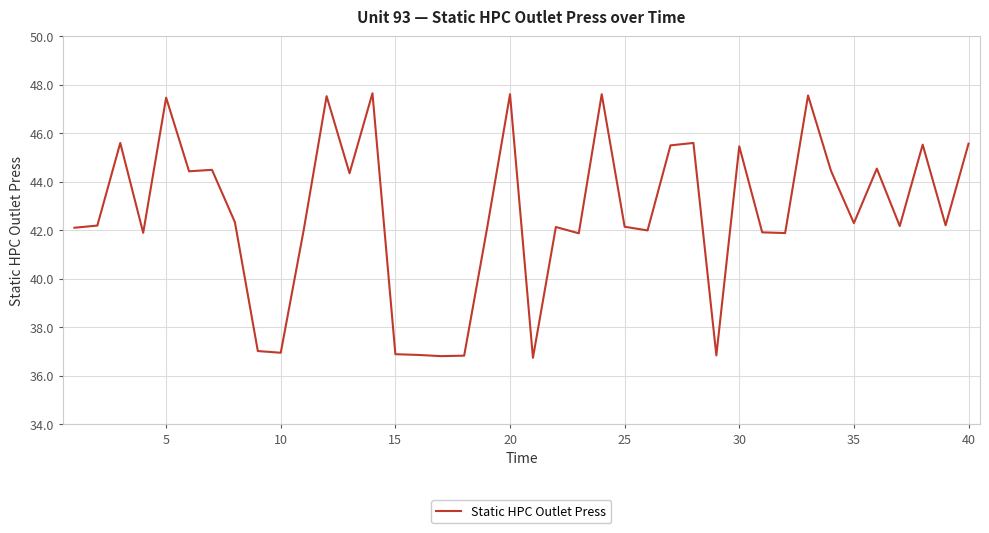

What is the minimum value shown in the chart?

36.7